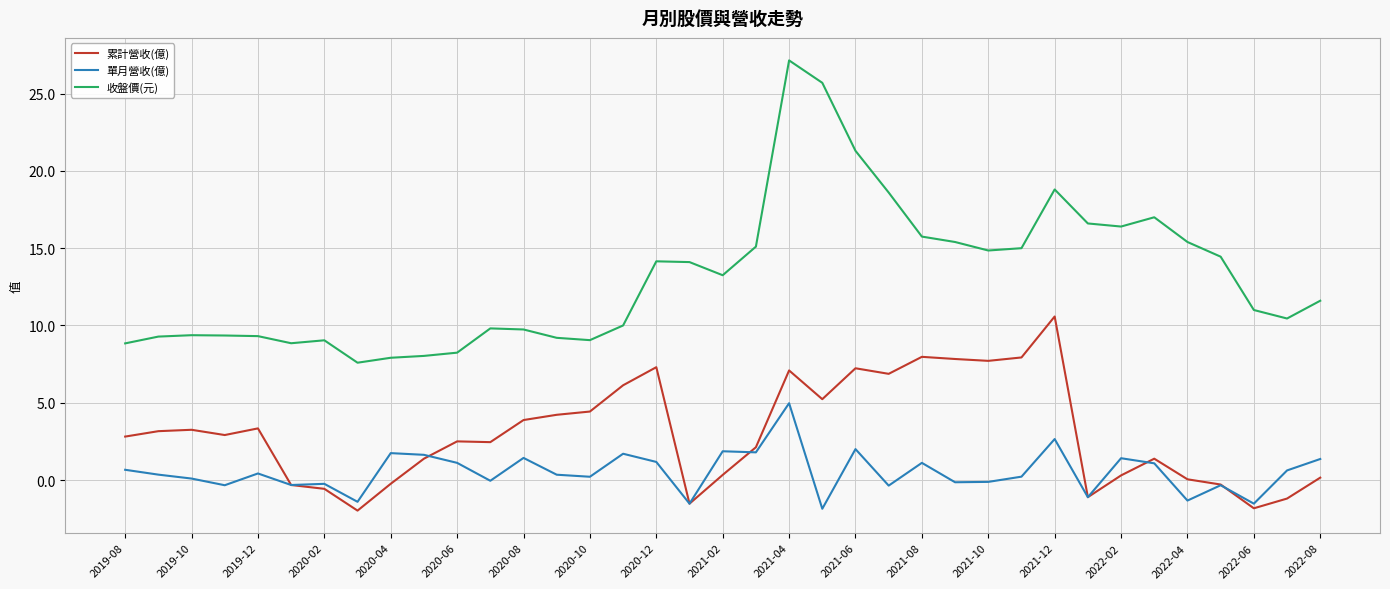

Rank the series by their average value, from lowest to highest.

單月營收(億), 累計營收(億), 收盤價(元)